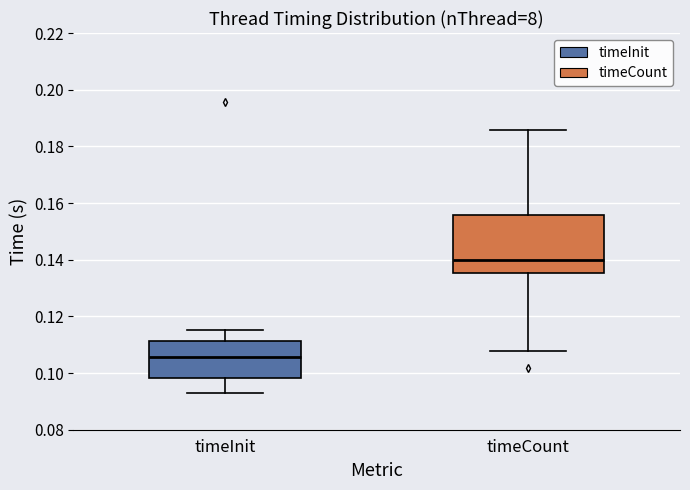

Reading left to right, transcribe this box plot: for each box, give where its median line is, the range the box spans, and where its two whiskers end, as read against the y-axis. The values are not printed on the chart, so give them approximately, as read against the axis.

timeInit: median 0.106, box 0.098 to 0.112, whiskers 0.094 to 0.116
timeCount: median 0.140, box 0.136 to 0.156, whiskers 0.108 to 0.186